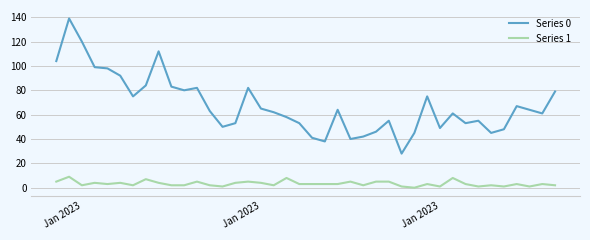

Rank the series by their maximum value, from highest to lowest.

Series 0, Series 1